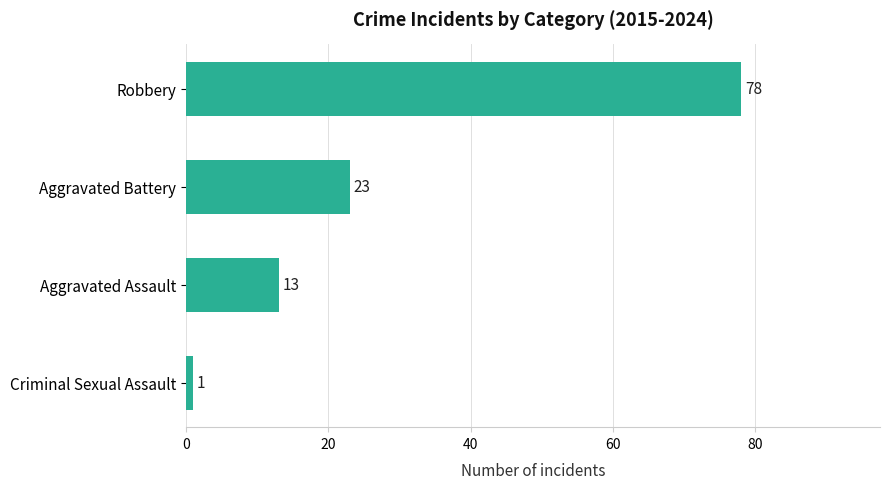

What is the smallest value displayed?

1